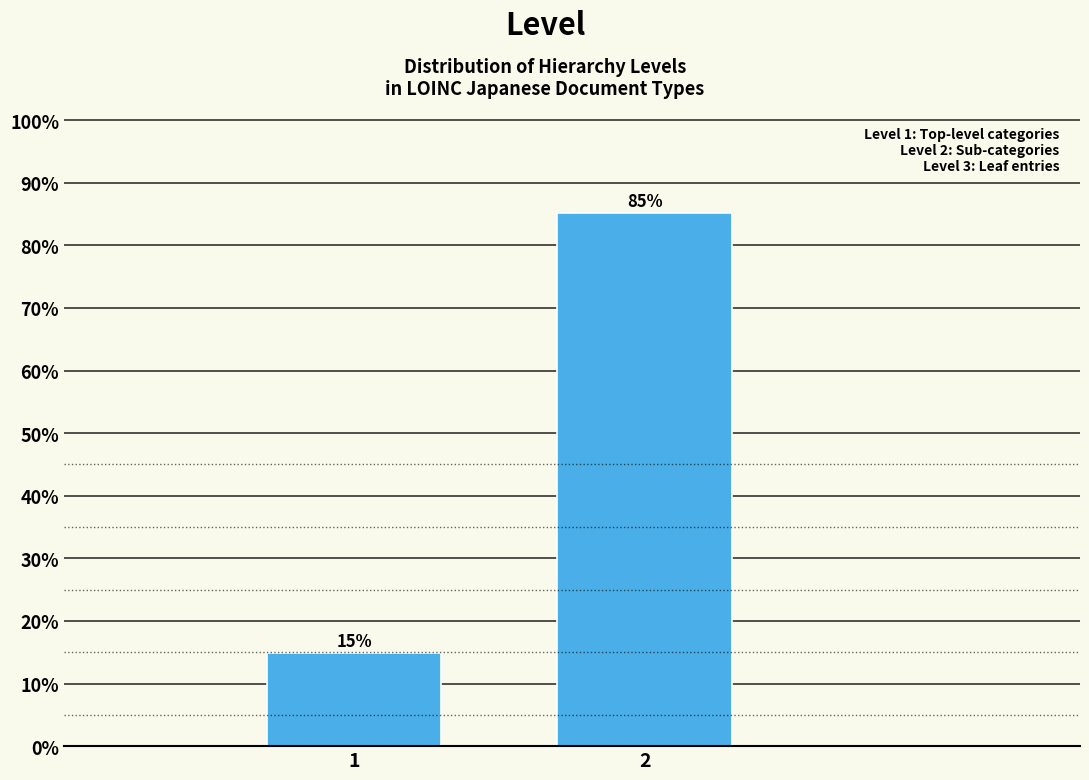

What is the value of the 1st bar from the left?

14.9